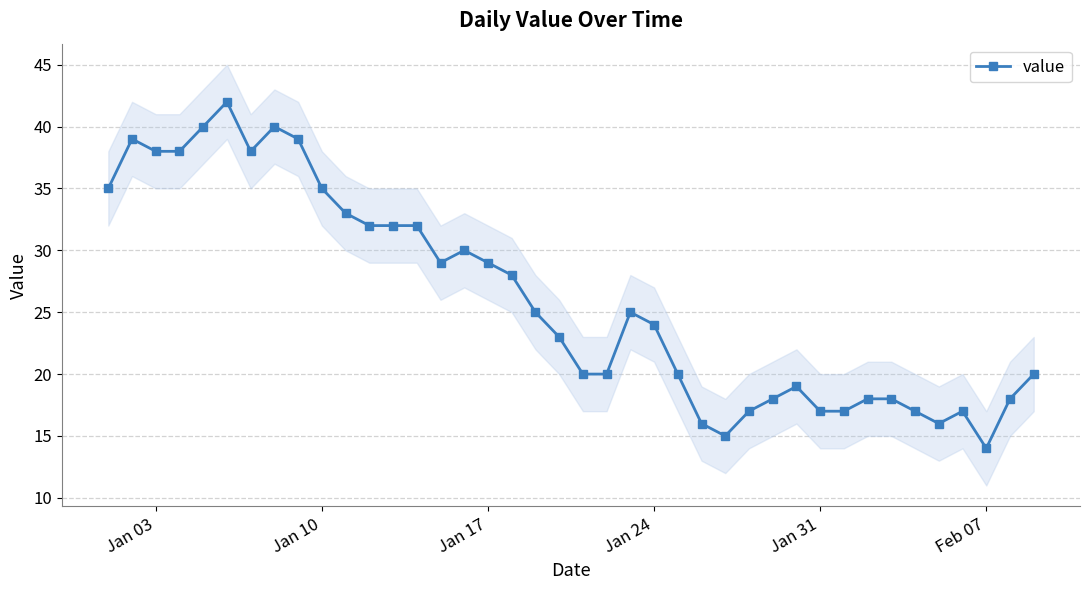

What is the lowest value of the value series?

14